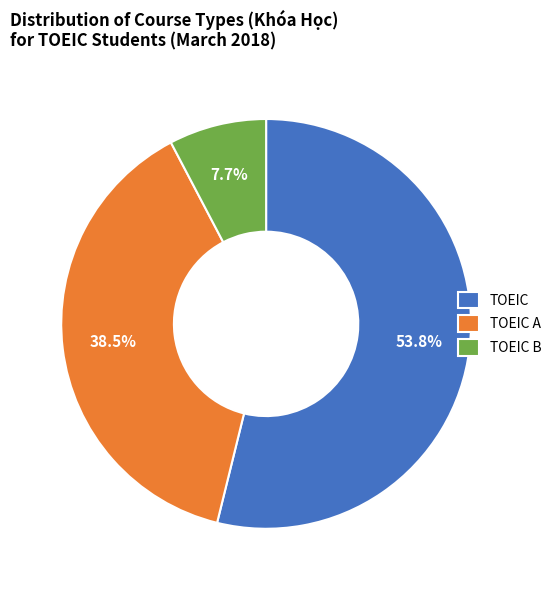

Approximately how many times larger is the value at TOEIC compared to TOEIC A?

1.4